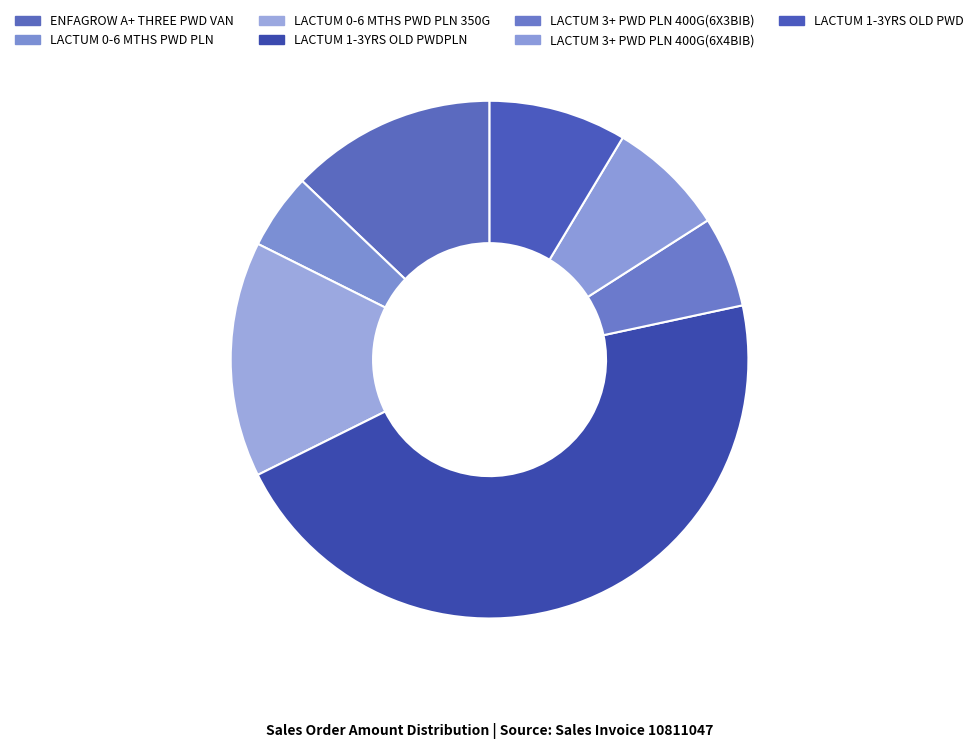

Is there any slice that represents more than half of the pie?

No